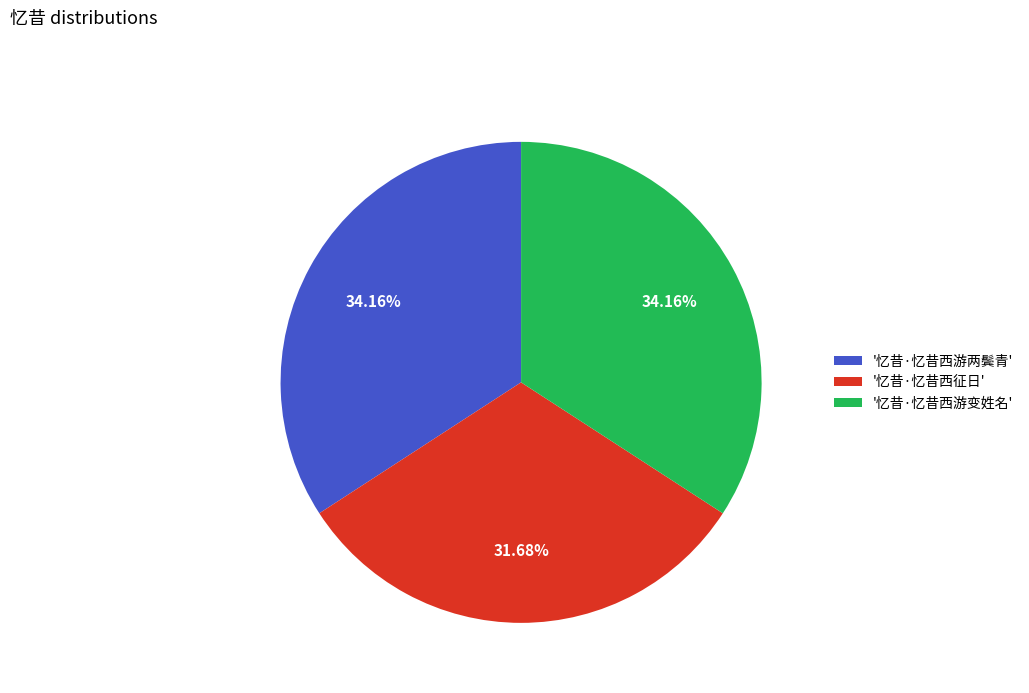

How many slices are in this pie chart?

3